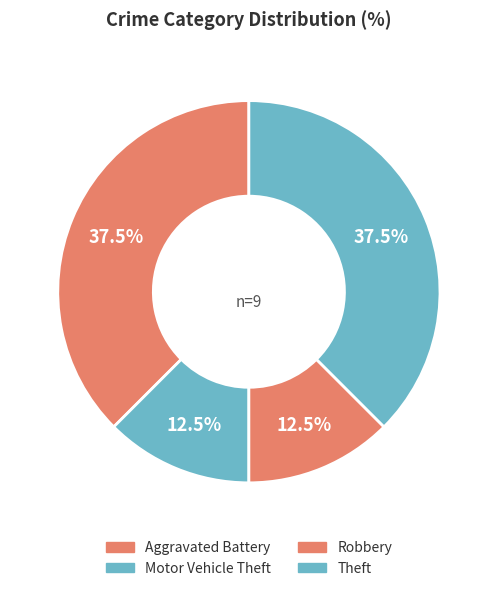

How many slices are in this pie chart?

4